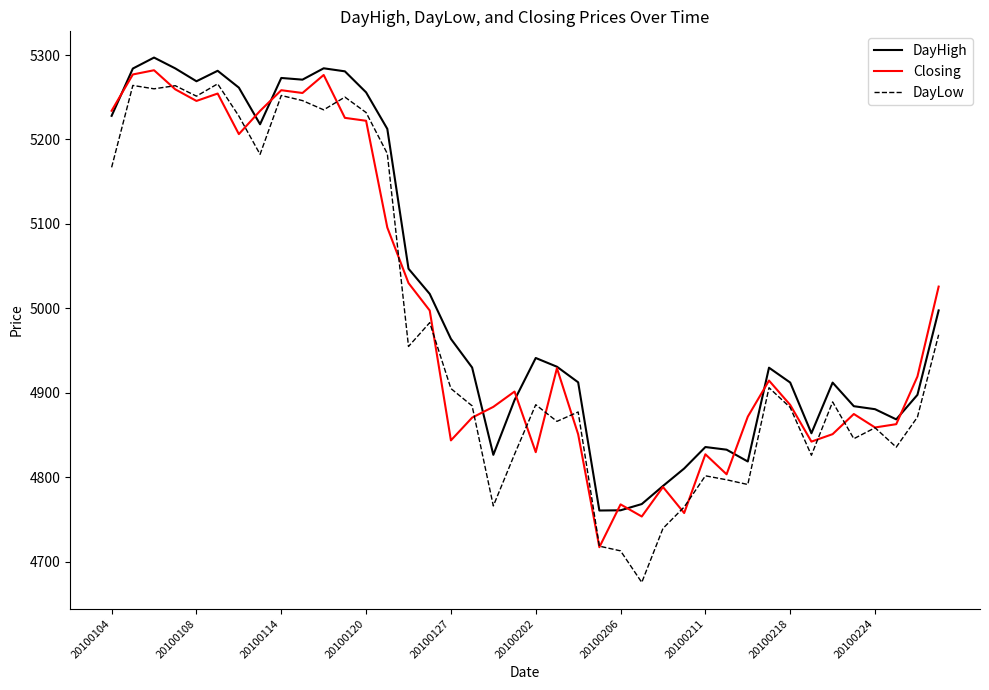

What is the minimum value for Closing?

4717.1